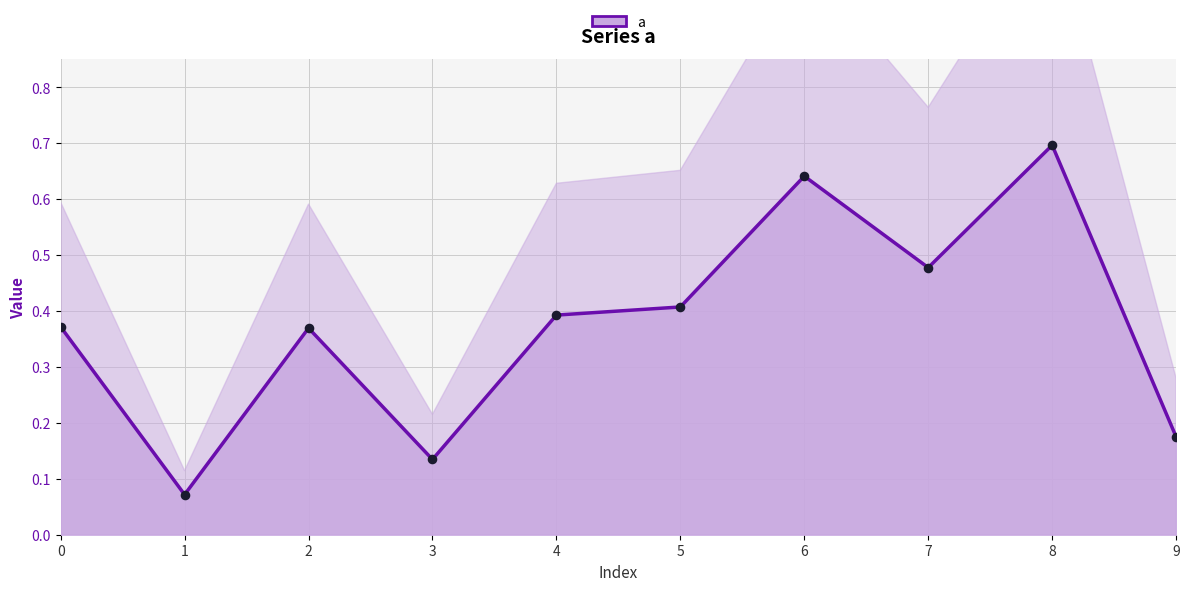

Between 6 and 3, which is larger?

6